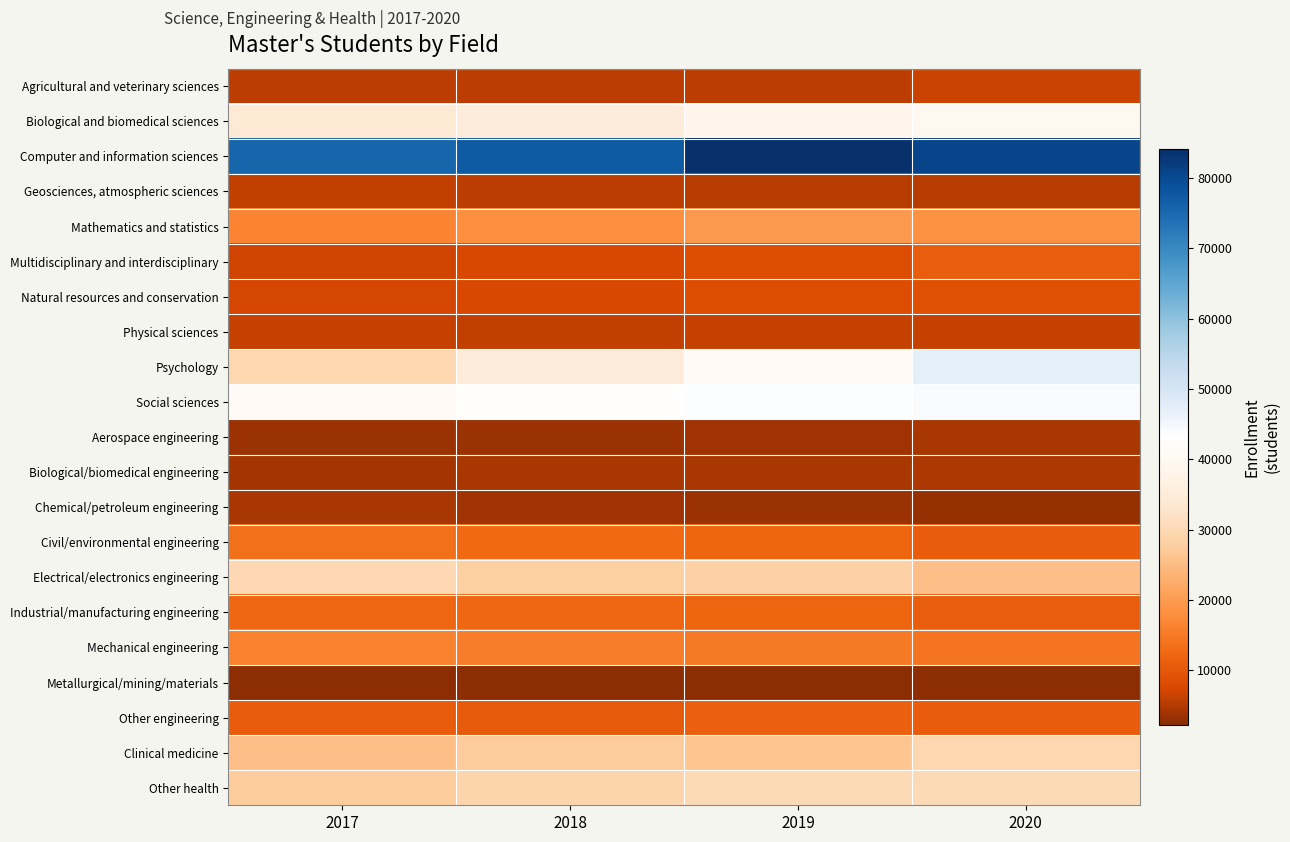

What is the total value across all series at 2019?

408228